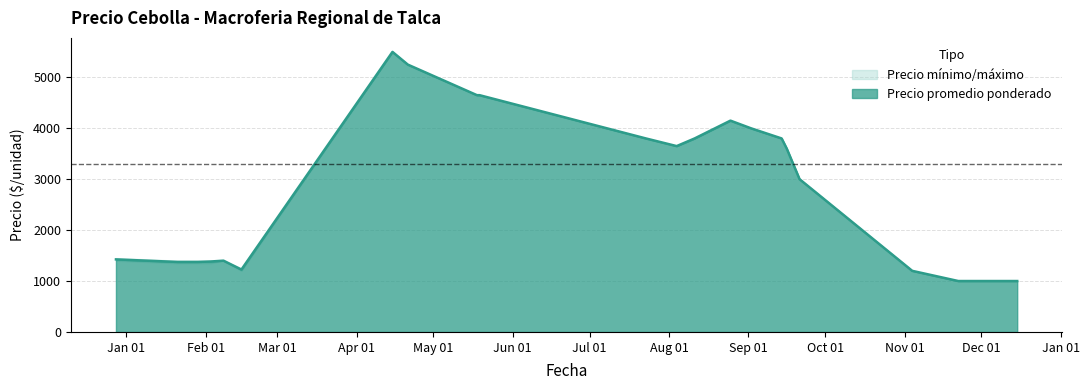

The Precio promedio ponderado series shows 1200 at 2021-11-04. True or false?

True